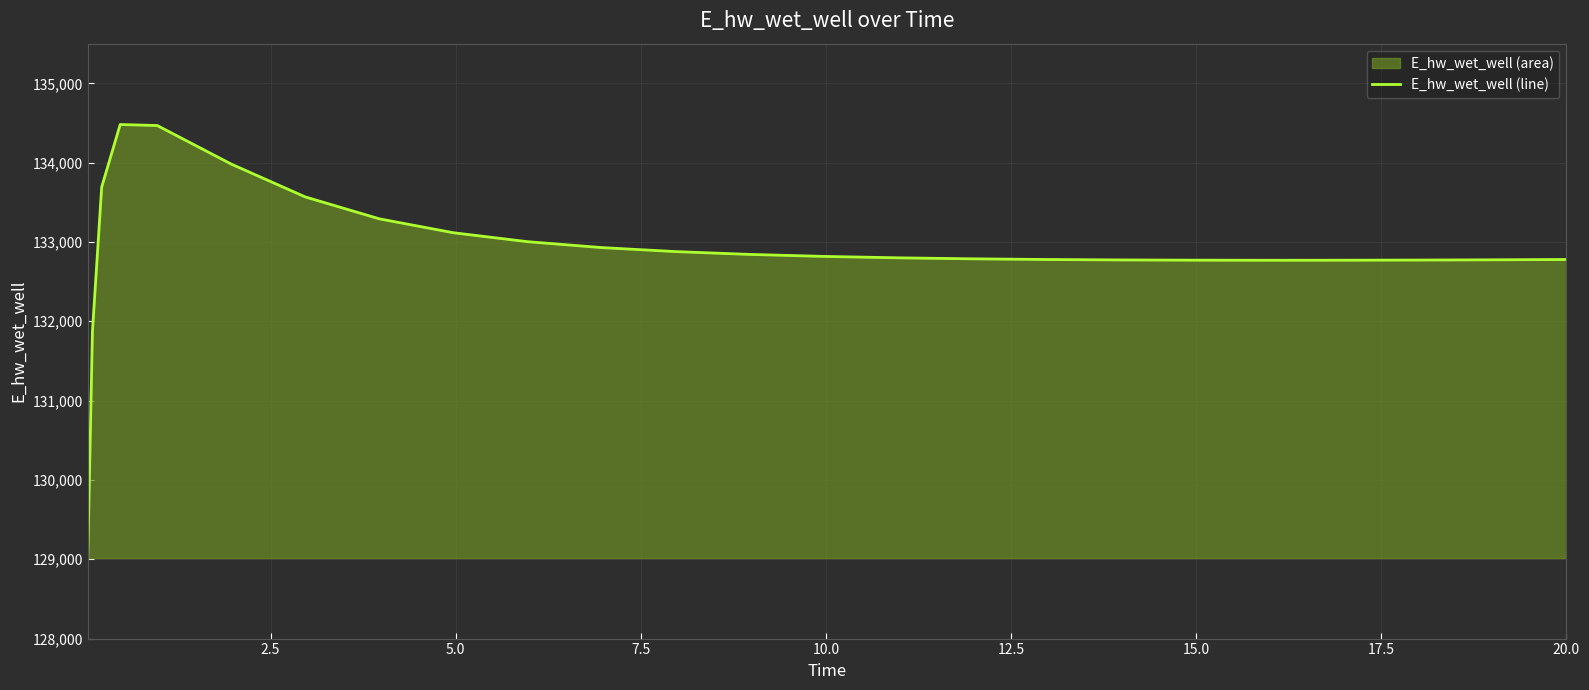

What is the difference between the maximum and minimum values?

5465.1